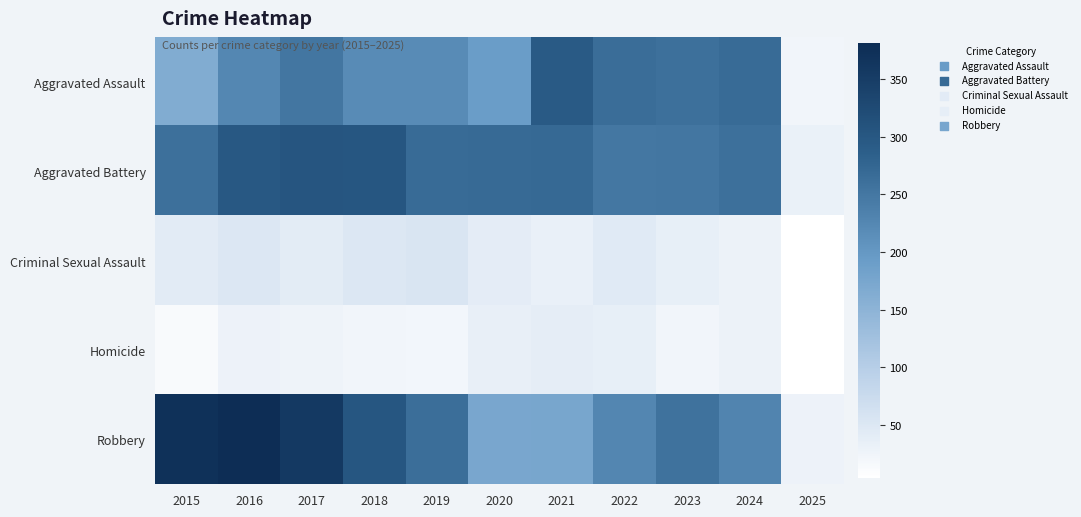

Rank the series by their maximum value, from lowest to highest.

Homicide, Criminal Sexual Assault, Aggravated Assault, Aggravated Battery, Robbery